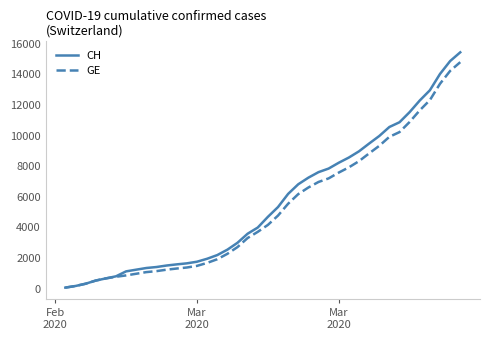

What is the greatest value displayed?

15433